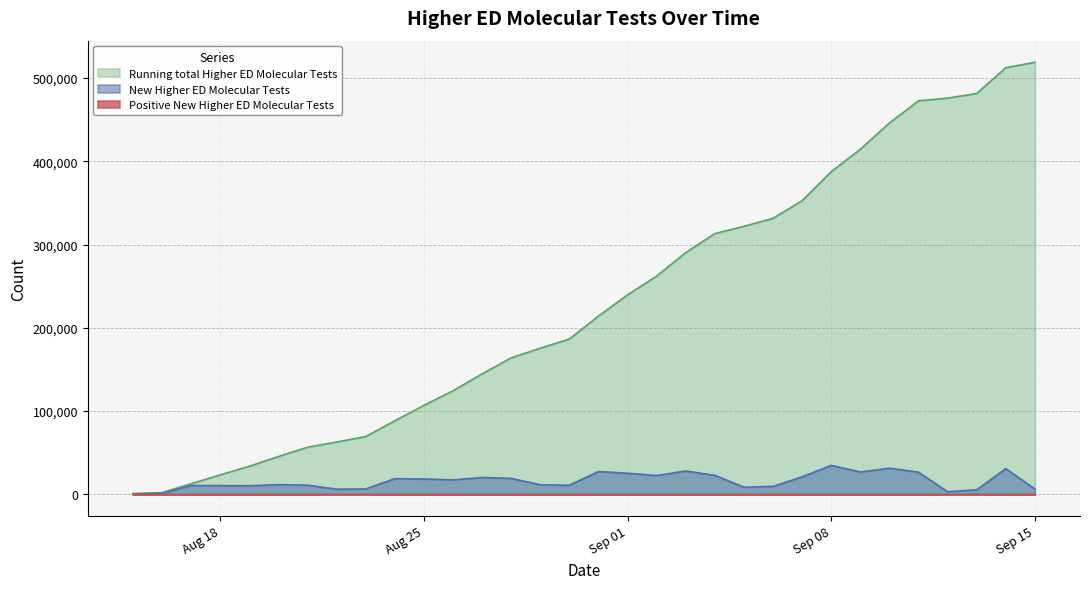

What is the label of the 2nd point from the left?

2020-08-16